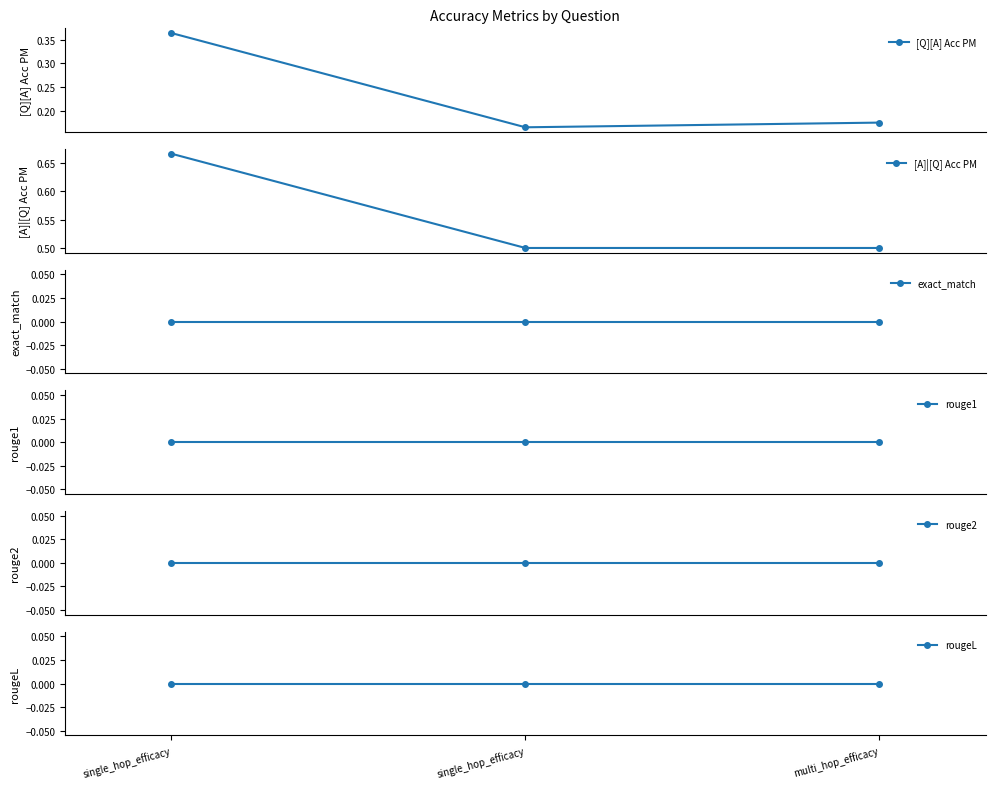

True or false: [A]|[Q] Acc PM has a value of 0.5 at multi_hop_efficacy.

True